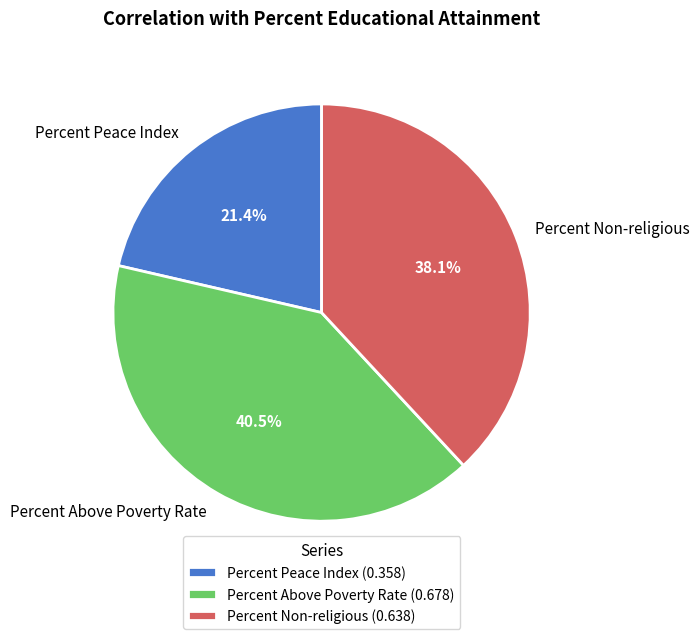

Count the number of slices in the pie.

3